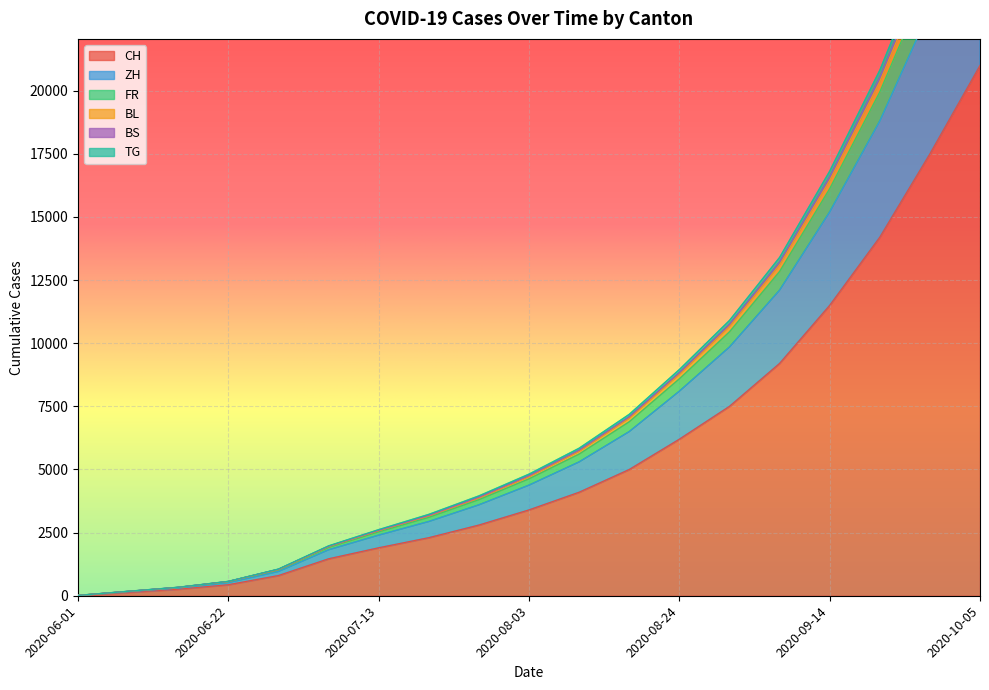

Reading left to right, extract all data points from this chart.

CH: 2020-06-01=12	2020-06-08=132	2020-06-15=258	2020-06-22=438	2020-06-29=801	2020-07-06=1464	2020-07-13=1900	2020-07-20=2300	2020-07-27=2800	2020-08-03=3400	2020-08-10=4100	2020-08-17=5000	2020-08-24=6200	2020-08-31=7500	2020-09-07=9200	2020-09-14=11500	2020-09-21=14200	2020-09-28=17500	2020-10-05=21000
ZH: 2020-06-01=13	2020-06-08=176	2020-06-15=335	2020-06-22=569	2020-06-29=1058	2020-07-06=1976	2020-07-13=2619	2020-07-20=3223	2020-07-27=3955	2020-08-03=4817	2020-08-10=5843	2020-08-17=7184	2020-08-24=8957	2020-08-31=10901	2020-09-07=13396	2020-09-14=16812	2020-09-21=20810	2020-09-28=25680	2020-10-05=30890
FR: 2020-06-01=13	2020-06-08=175	2020-06-15=334	2020-06-22=567	2020-06-29=1047	2020-07-06=1955	2020-07-13=2589	2020-07-20=3183	2020-07-27=3904	2020-08-03=4754	2020-08-10=5765	2020-08-17=7086	2020-08-24=8835	2020-08-31=10751	2020-09-07=13211	2020-09-14=16582	2020-09-21=20524	2020-09-28=25327	2020-10-05=30464
BL: 2020-06-01=13	2020-06-08=171	2020-06-15=329	2020-06-22=560	2020-06-29=1040	2020-07-06=1943	2020-07-13=2572	2020-07-20=3160	2020-07-27=3875	2020-08-03=4718	2020-08-10=5720	2020-08-17=7030	2020-08-24=8765	2020-08-31=10665	2020-09-07=13105	2020-09-14=16450	2020-09-21=20360	2020-09-28=25125	2020-10-05=30220
BS: 2020-06-01=12	2020-06-08=168	2020-06-15=325	2020-06-22=553	2020-06-29=1023	2020-07-06=1914	2020-07-13=2530	2020-07-20=3105	2020-07-27=3805	2020-08-03=4630	2020-08-10=5610	2020-08-17=6890	2020-08-24=8590	2020-08-31=10450	2020-09-07=12840	2020-09-14=16120	2020-09-21=19950	2020-09-28=24620	2020-10-05=29610
TG: 2020-06-01=12	2020-06-08=155	2020-06-15=303	2020-06-22=521	2020-06-29=962	2020-07-06=1820	2020-07-13=2400	2020-07-20=2940	2020-07-27=3600	2020-08-03=4380	2020-08-10=5300	2020-08-17=6500	2020-08-24=8100	2020-08-31=9850	2020-09-07=12100	2020-09-14=15200	2020-09-21=18800	2020-09-28=23200	2020-10-05=27900